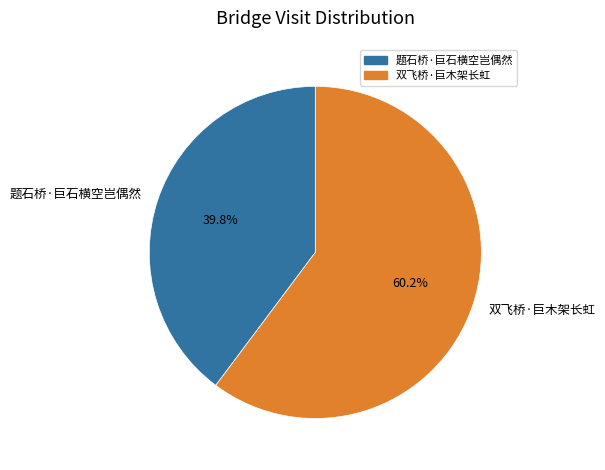

What is the majority slice?

双飞桥·巨木架长虹